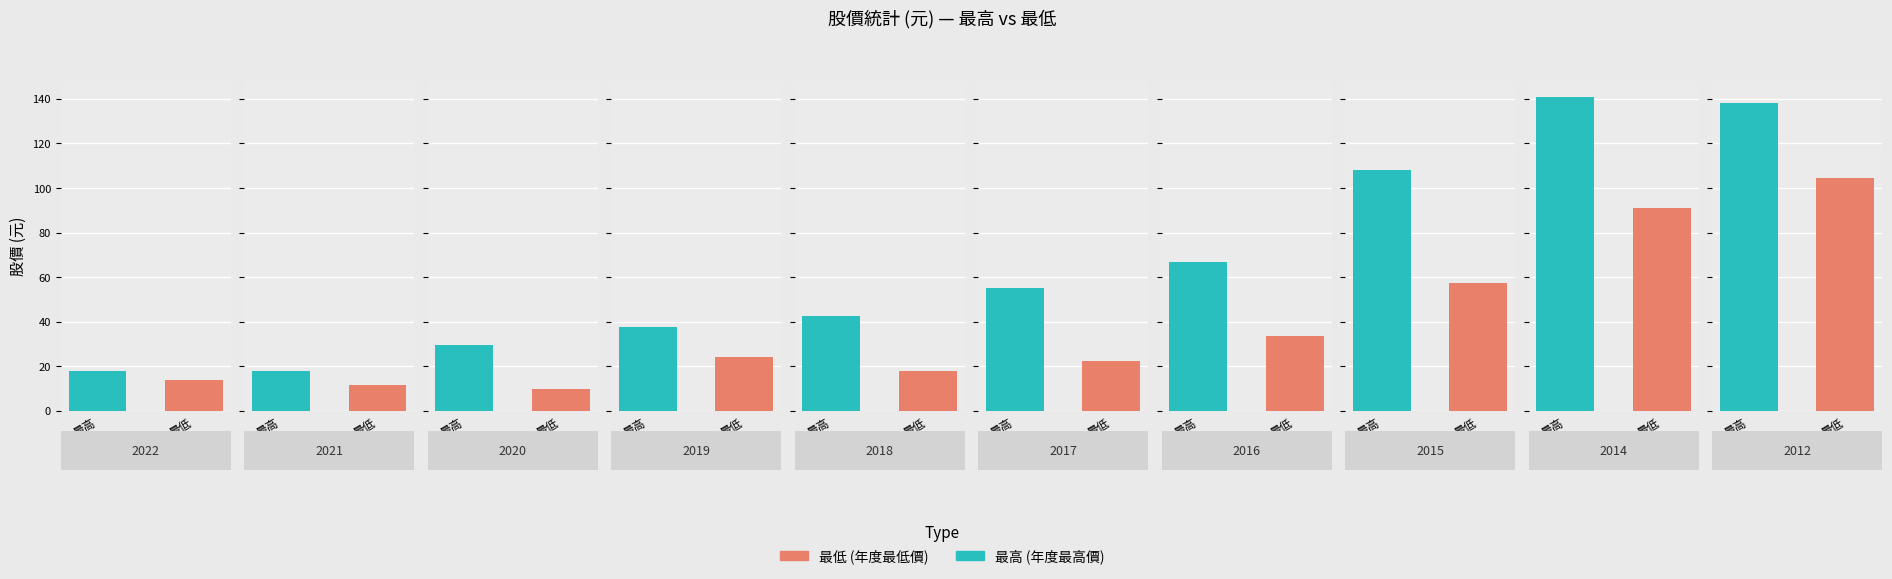

Which has a higher value, 2012 or 2014?

2012